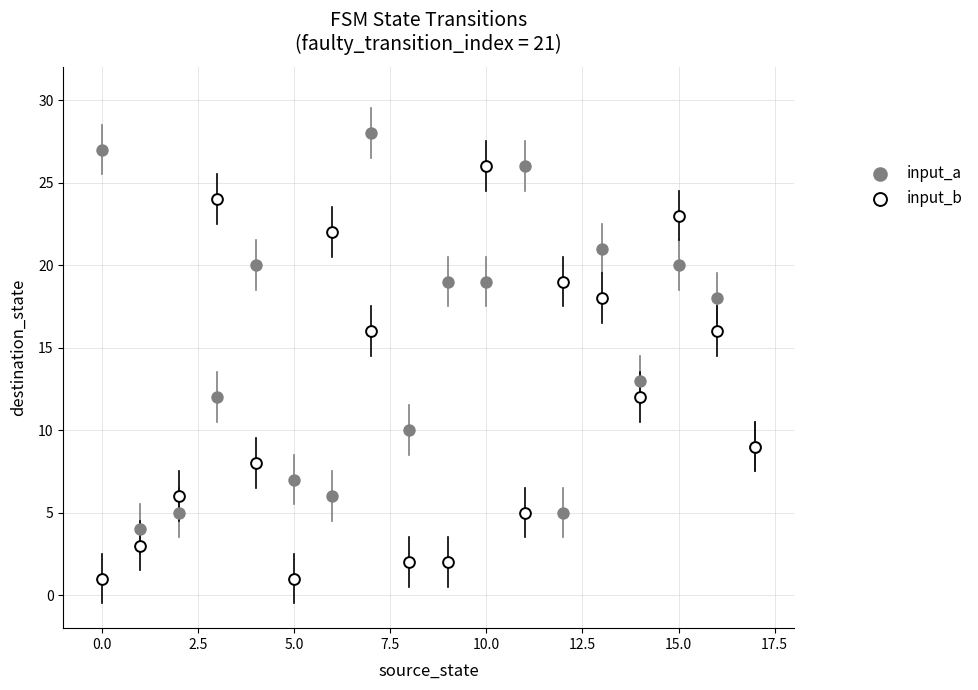

Across all series, what Y value is closest to 14?

13